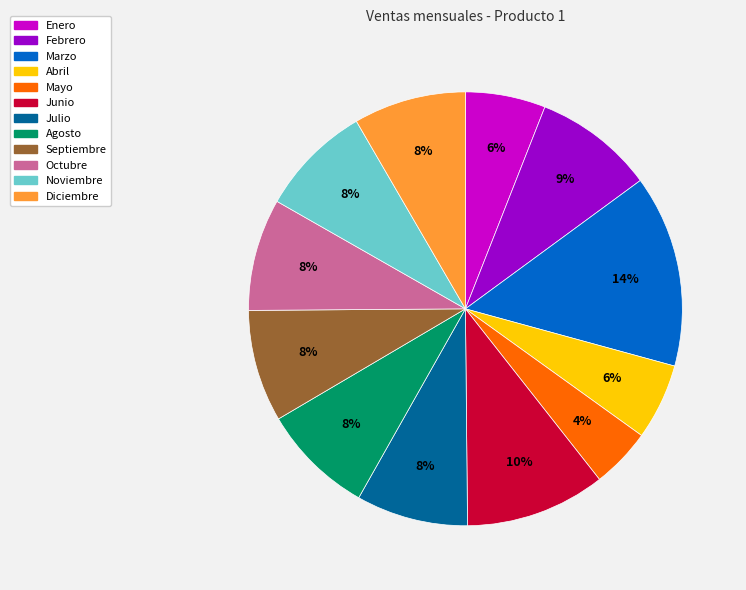

To the nearest percent, what portion does Julio represent?

8%